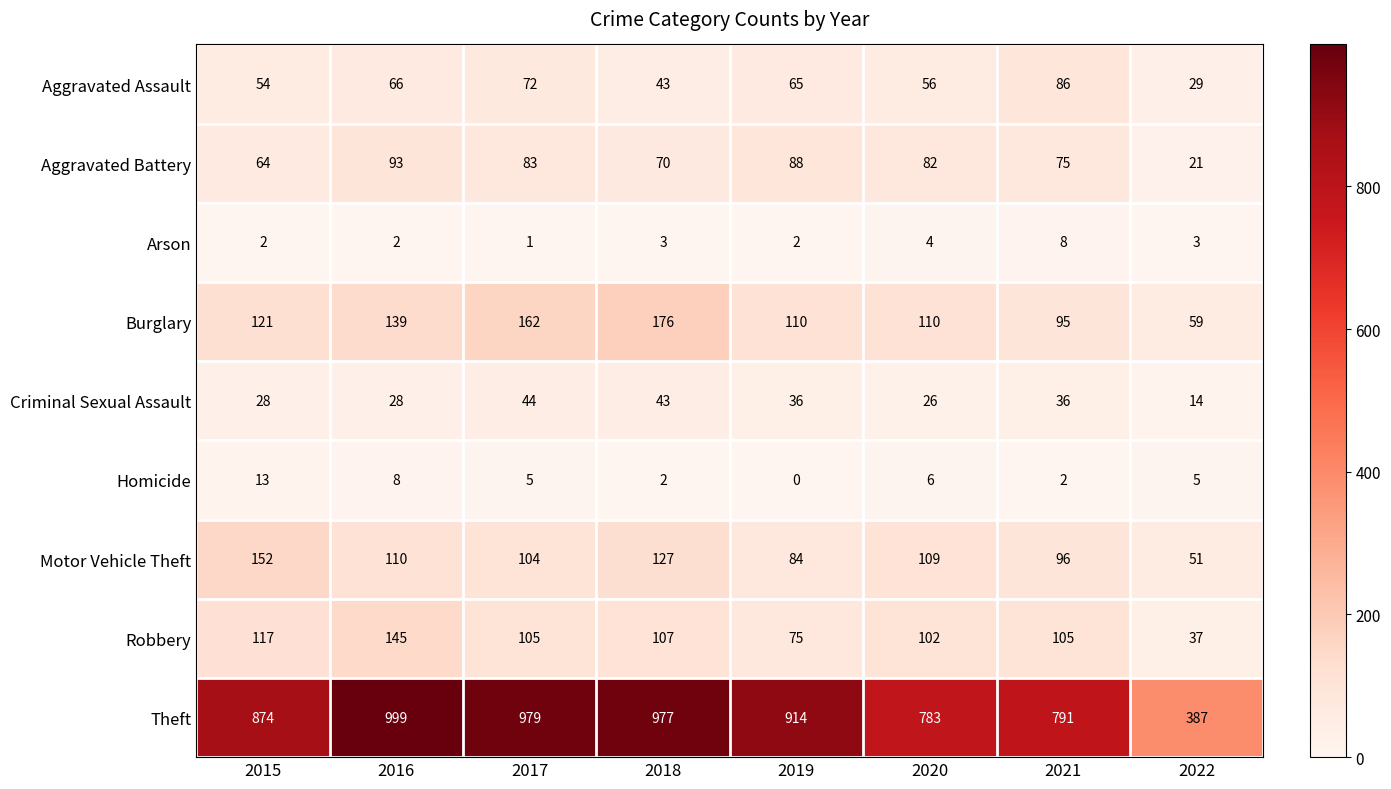

List the series in order of their peak value, highest first.

Theft, Burglary, Motor Vehicle Theft, Robbery, Aggravated Battery, Aggravated Assault, Criminal Sexual Assault, Homicide, Arson